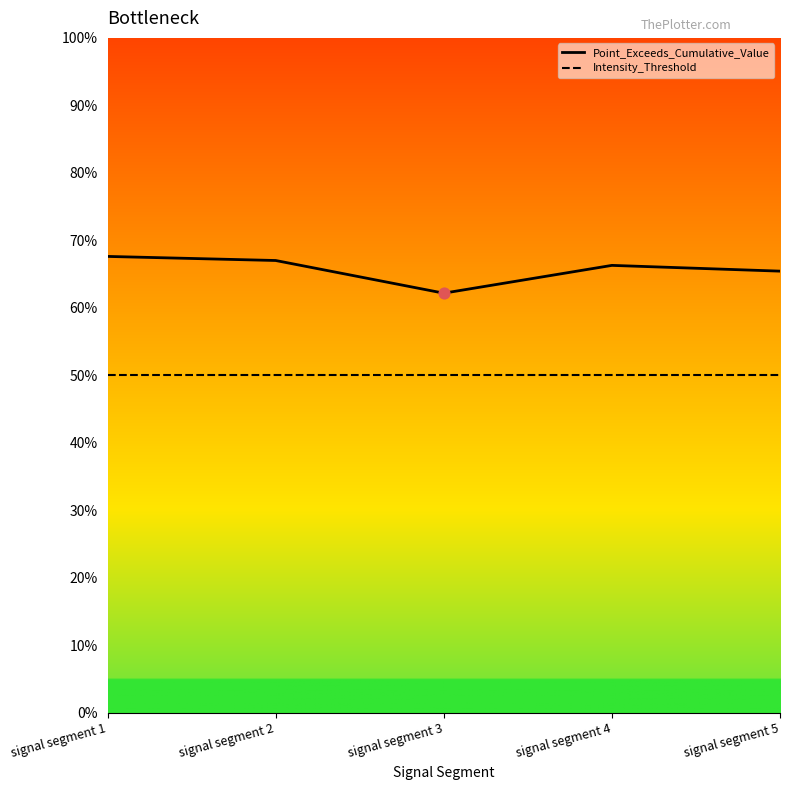

Which has a higher value, signal segment 5 or signal segment 3?

signal segment 5